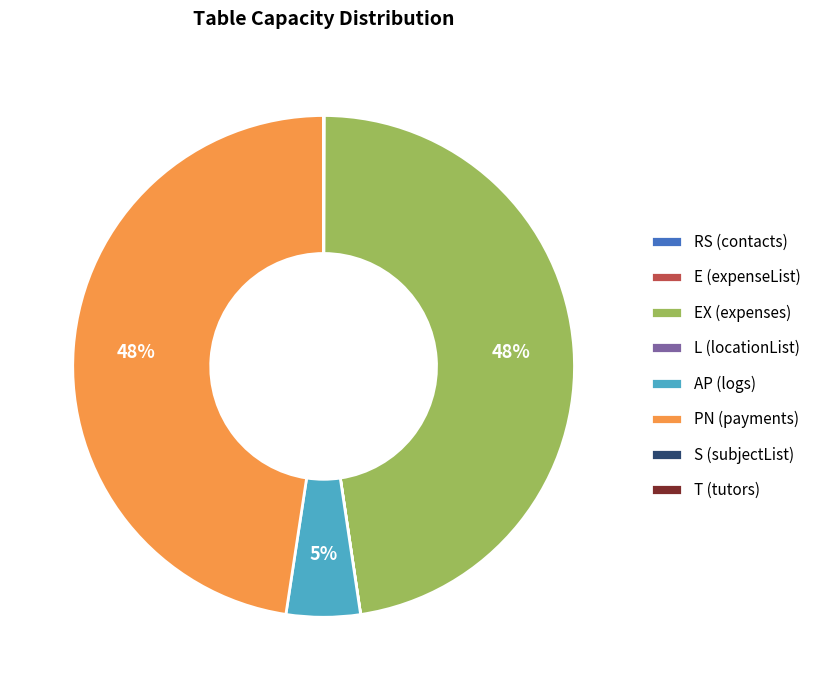

To the nearest percent, what portion does AP (logs) represent?

5%